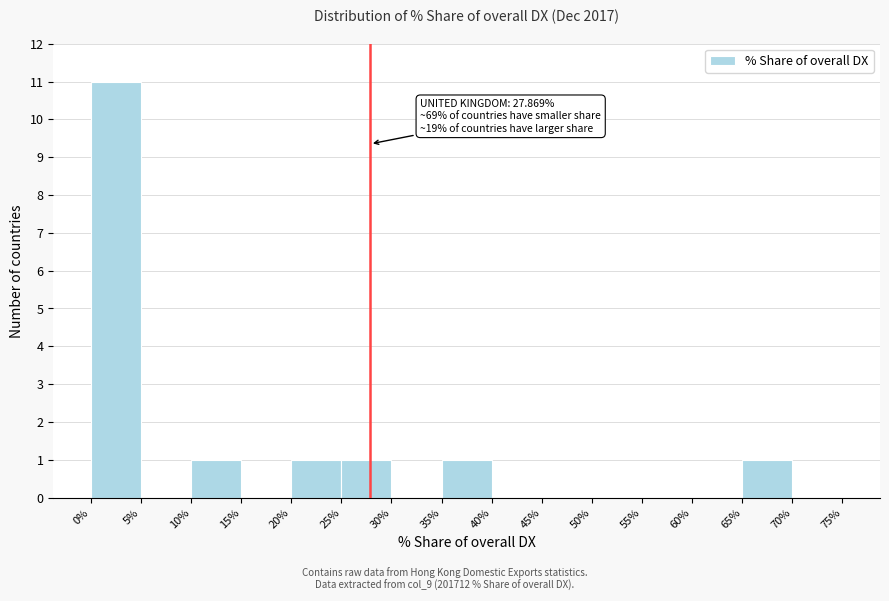

Over which range of the x-axis is the bar tallest?

0% to 5%